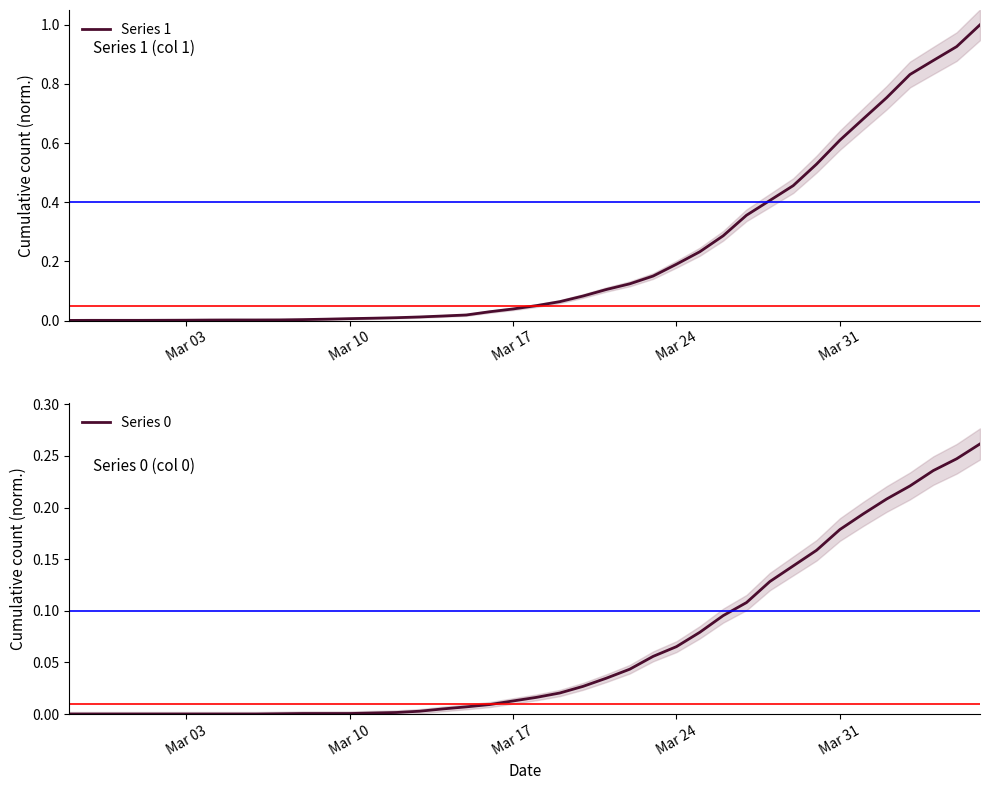

True or false: Series 0 and Series 1 cross at least once.

False